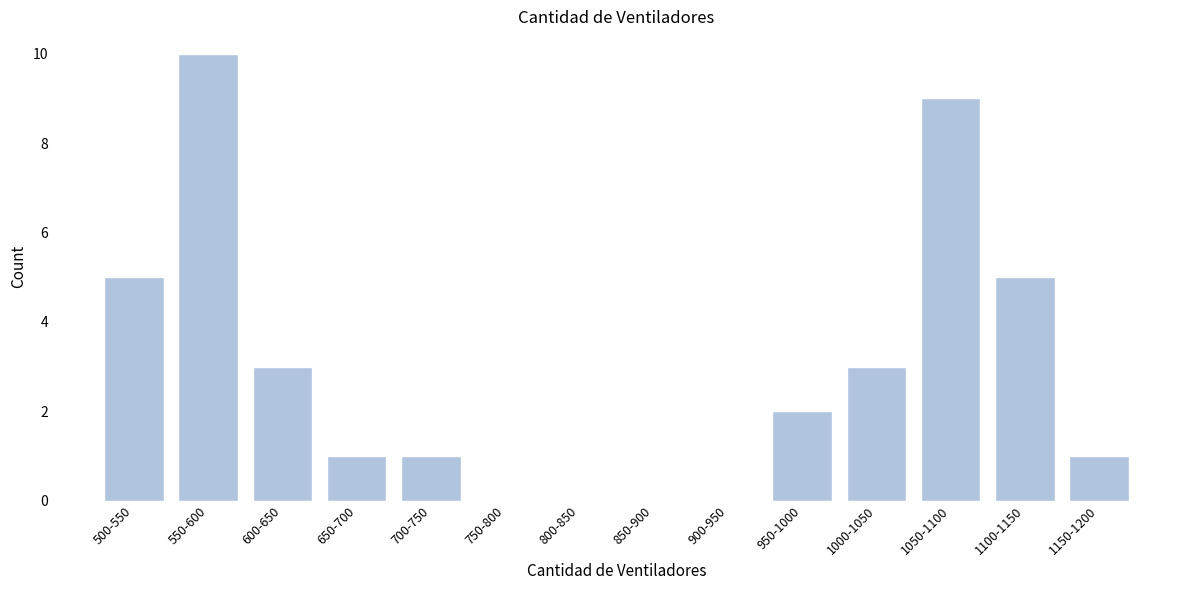

Reading left to right, extract all data points from this chart.

500-550=5	550-600=10	600-650=3	650-700=1	700-750=1	750-800=0	800-850=0	850-900=0	900-950=0	950-1000=2	1000-1050=3	1050-1100=9	1100-1150=5	1150-1200=1